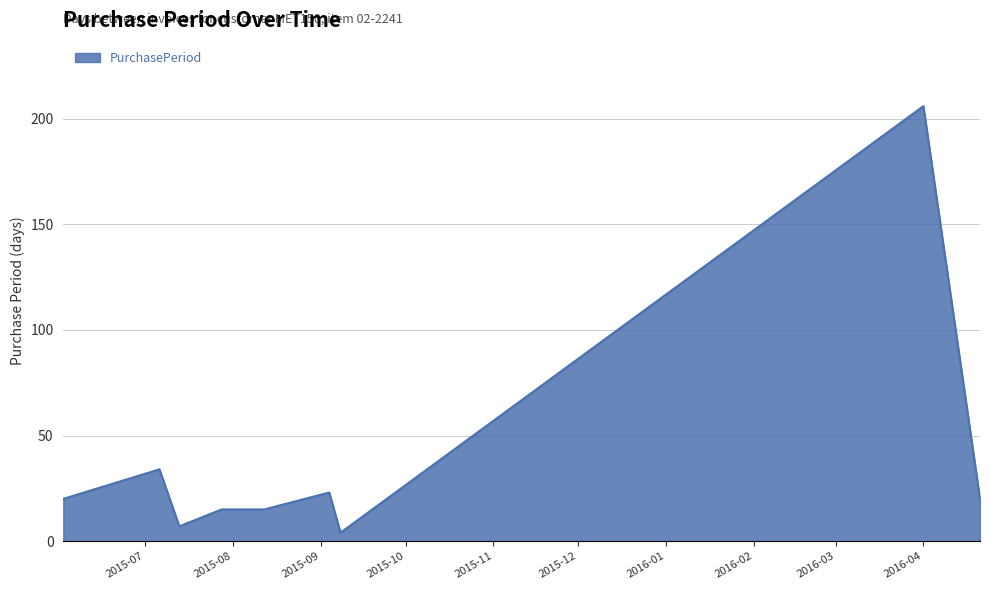

What is the greatest value displayed?

206